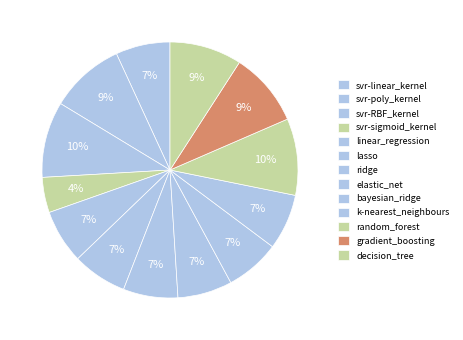

How much of the chart is everything except linear_regression?

93.2%